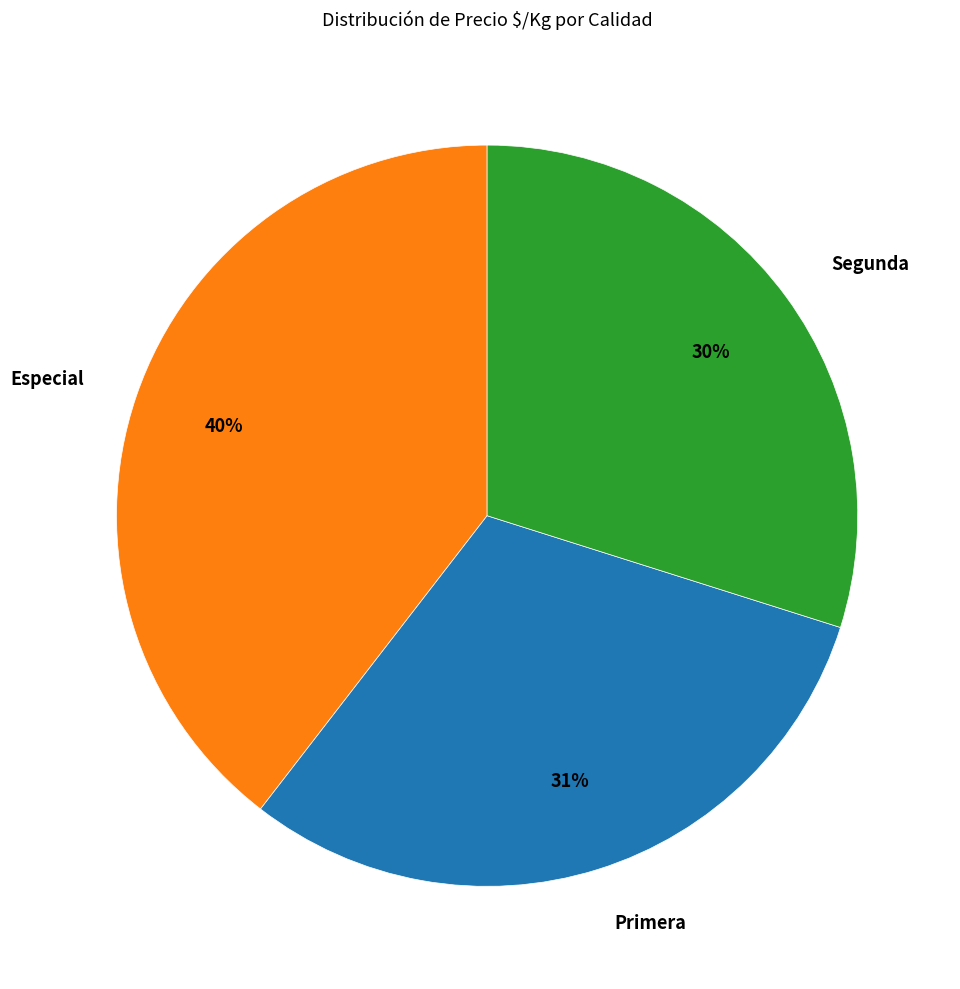

Which slice is the smallest?

Segunda